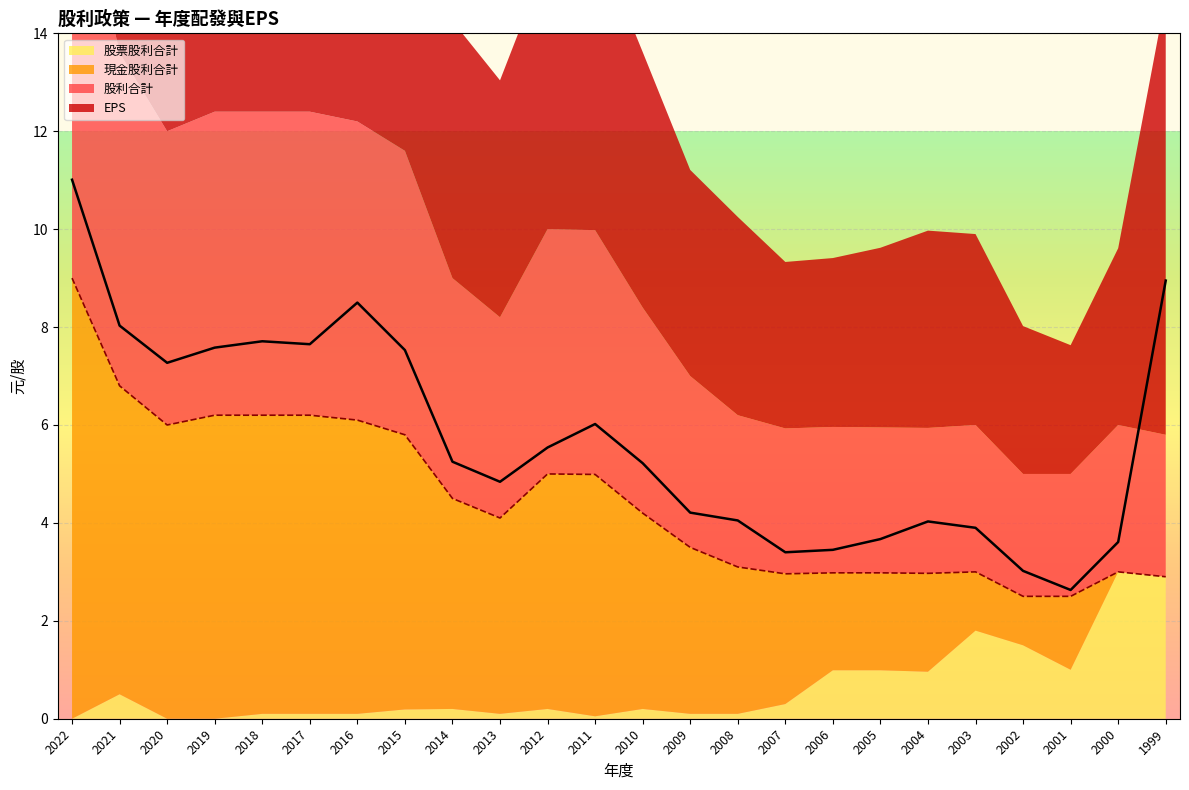

Which category has the highest value in the 股利合計 series?

2022